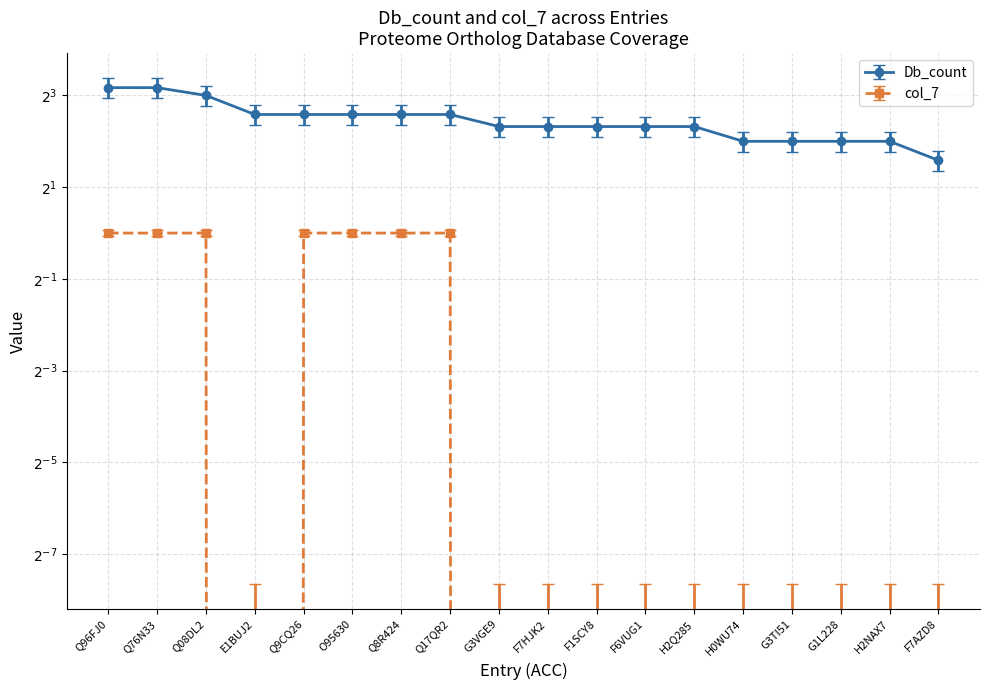

The value of Db_count at F7AZD8 is 1. True or false?

False